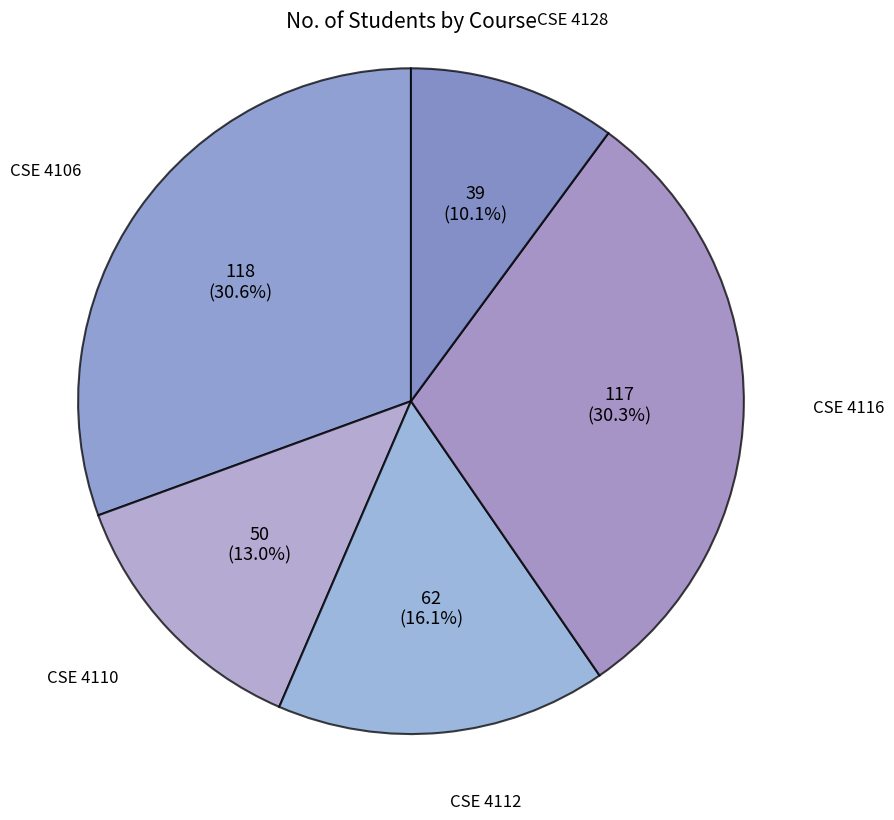

How many slices are in this pie chart?

5